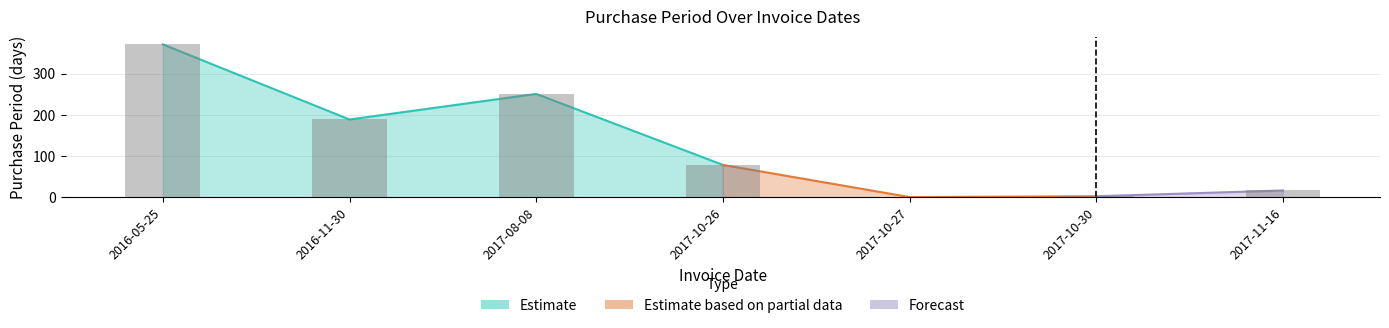

Reading right to left, list all the values displayed in this chart.

2017-11-16=17	2017-10-30=3	2017-10-27=1	2017-10-26=79	2017-08-08=251	2016-11-30=189	2016-05-25=371